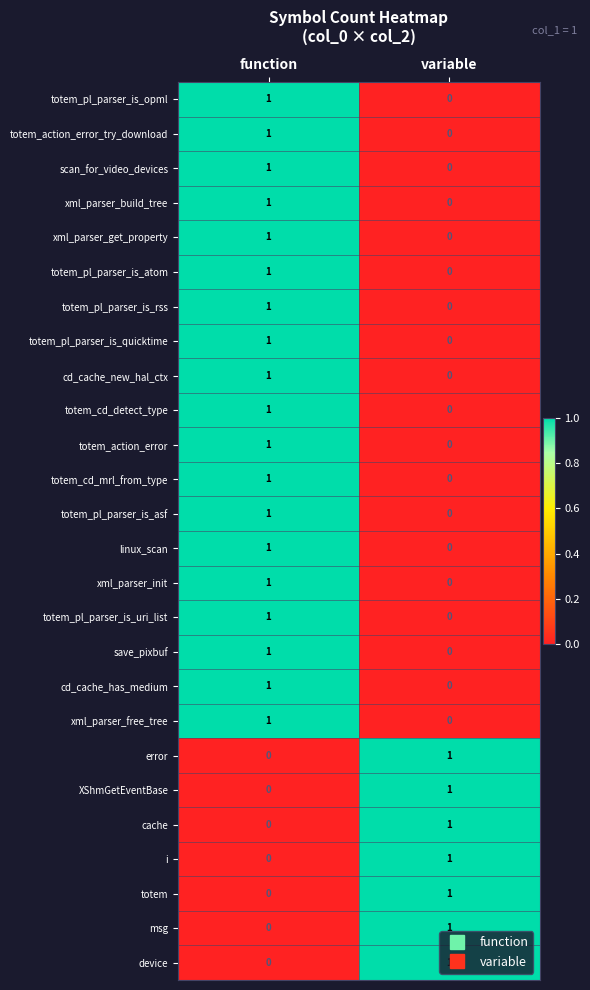

Is the value of totem_action_error_try_download at variable greater than the value of i at variable?

No